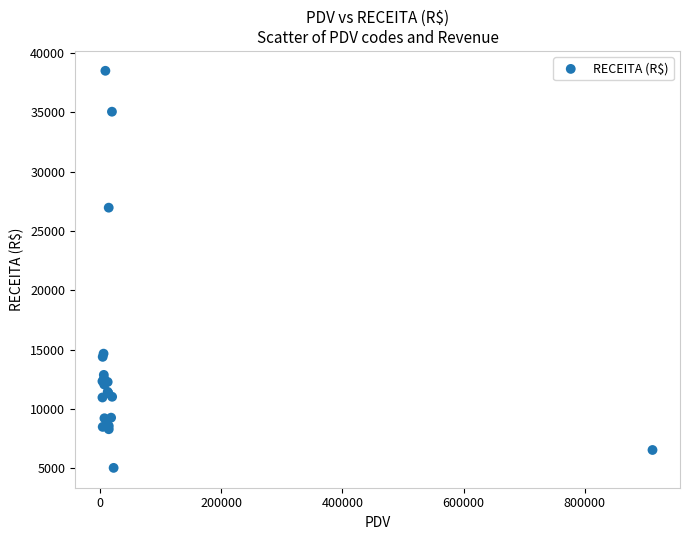

What Y value in the scatter plot is closest to 21771?

26964.9